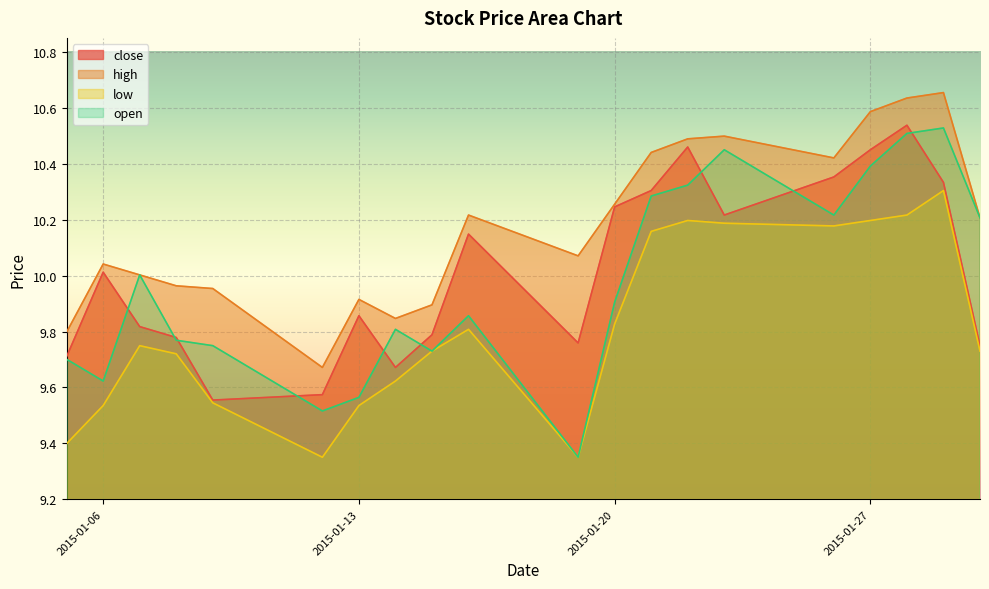

What value does the open series have at 2015-01-08?

9.8